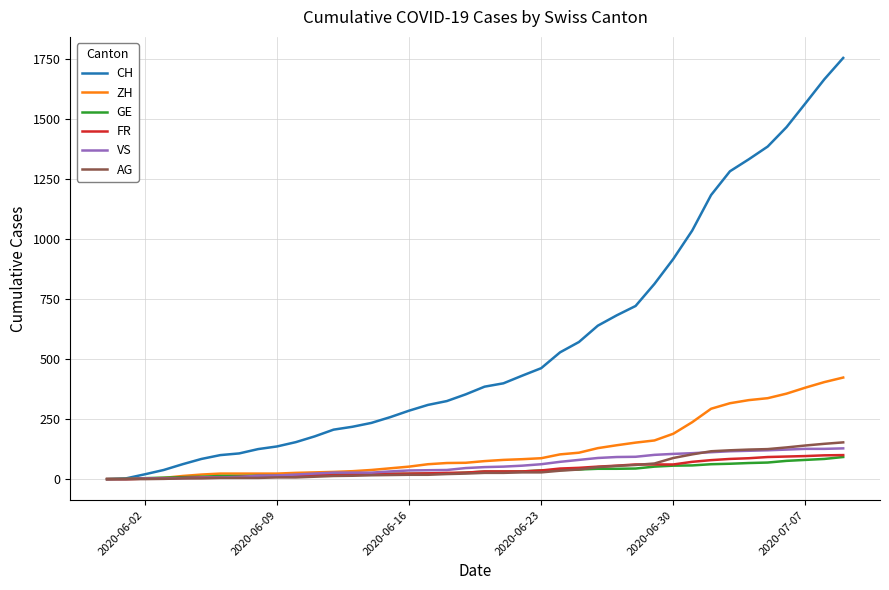

Which series has the widest spread of values?

CH